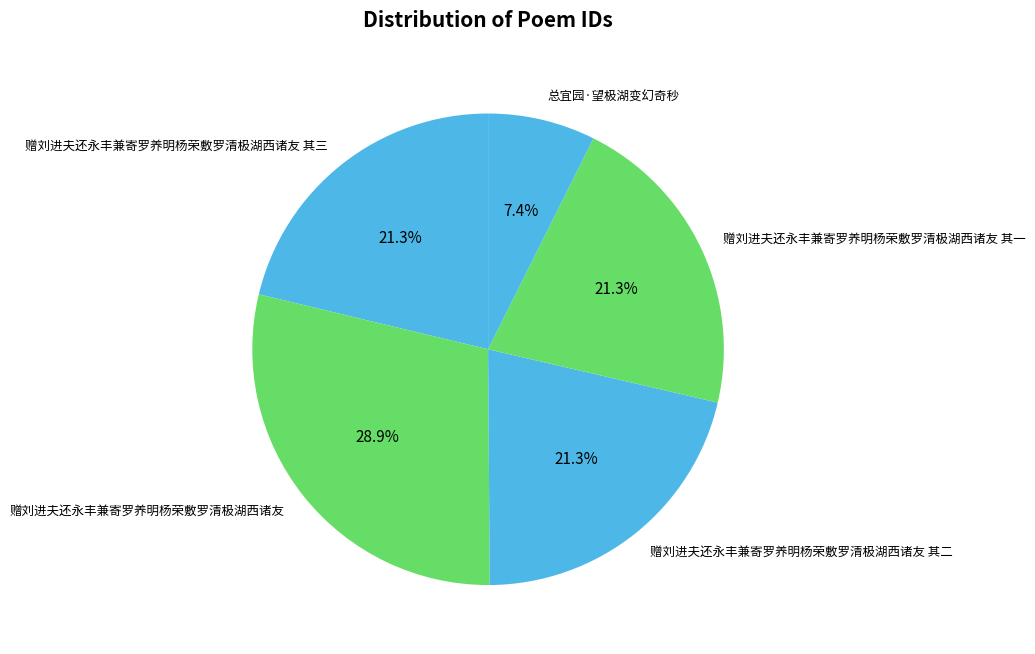

What is the ratio of the value at 赠刘进夫还永丰兼寄罗养明杨荣敷罗清极湖西诸友 其三 to the value at 赠刘进夫还永丰兼寄罗养明杨荣敷罗清极湖西诸友 其一?

1.0